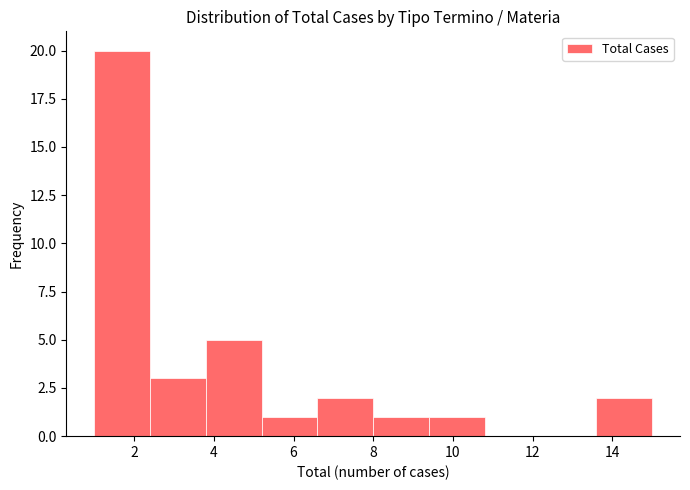

Reading left to right, list every bar in this chart as the range it spans on the x-axis followed by its height. The values are not printed on the chart, so give them approximately, as read against the axis.

1.0 to 2.4: 20
2.4 to 3.8: 3
3.8 to 5.2: 5
5.2 to 6.6: 1
6.6 to 8.0: 2
8.0 to 9.4: 1
9.4 to 10.8: 1
10.8 to 12.2: 0
12.2 to 13.6: 0
13.6 to 15.0: 2